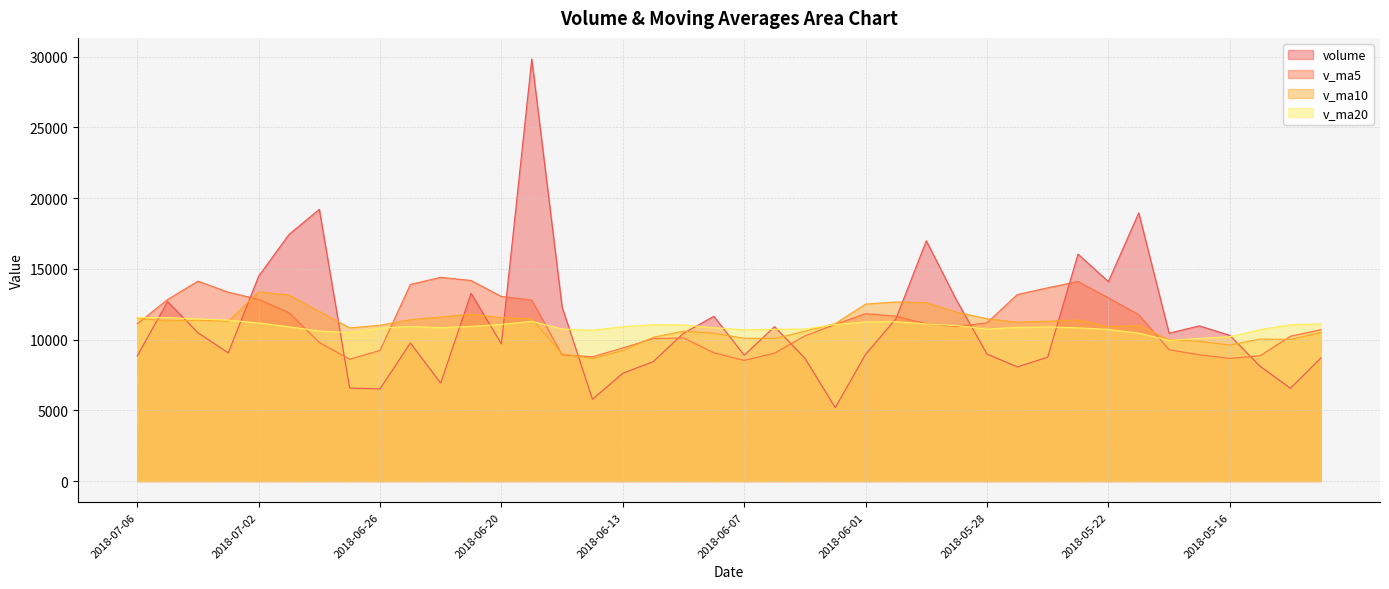

Reading left to right, extract all data points from this chart.

volume: 8837.2	12689.6	10484.2	9058.0	14476.4	17426.0	19204.2	6574.0	6519.0	9761.1	6919.7	13267.1	9693.1	29829.7	12301.0	5783.0	7618.0	8436.1	10447.0	11646.1	8896.0	10913.0	8680.0	5190.4	8957.1	11472.1	16983.1	12771.4	8978.6	8067.4	8754.1	16039.0	14096.4	18953.0	10452.0	10969.0	10297.0	8108.0	6558.7	8694.9
v_ma5: 11109.1	12826.9	14129.8	13347.7	12839.9	11896.9	9795.6	8608.2	9232.0	13894.2	14402.1	14174.8	13045.0	12793.6	8917.0	8786.0	9408.6	10067.6	10116.4	9065.1	8527.3	9042.5	10256.5	11074.8	11832.4	11654.5	11110.9	10922.1	11187.1	13182.0	13658.9	14101.9	12953.5	11755.8	9276.9	8925.5	8668.5	8857.7	10238.9	10699.5
v_ma10: 11503.0	11311.2	11369.0	11289.9	13367.0	13149.5	11985.2	10826.6	11012.8	11405.6	11594.1	11791.7	11556.3	11455.0	8991.1	8656.7	9225.6	10162.1	10595.6	10448.8	10090.9	10076.7	10589.3	11131.0	12507.2	12656.7	12606.4	11937.8	11471.5	11229.5	11292.2	11385.2	10905.6	10997.3	9988.2	9878.0	9606.9	10040.5	10008.2	10496.6
v_ma20: 11548.5	11551.5	11462.6	11372.4	11179.1	10903.1	10605.4	10494.3	10804.2	10927.2	10842.5	10934.2	11072.8	11293.0	10749.1	10656.7	10916.0	11049.9	11033.5	10839.1	10691.6	10731.0	10747.4	11064.1	11247.7	11267.3	11106.6	10989.1	10739.8	10863.0	10892.7	10833.1	10718.5	10456.1	9937.7	10082.1	10199.9	10699.5	11052.7	11104.2